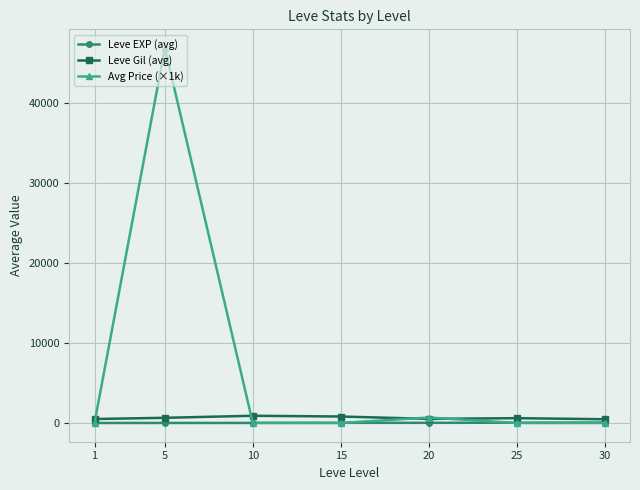

True or false: Avg Price (×1k) has more than 0 points higher than both neighbors.

True